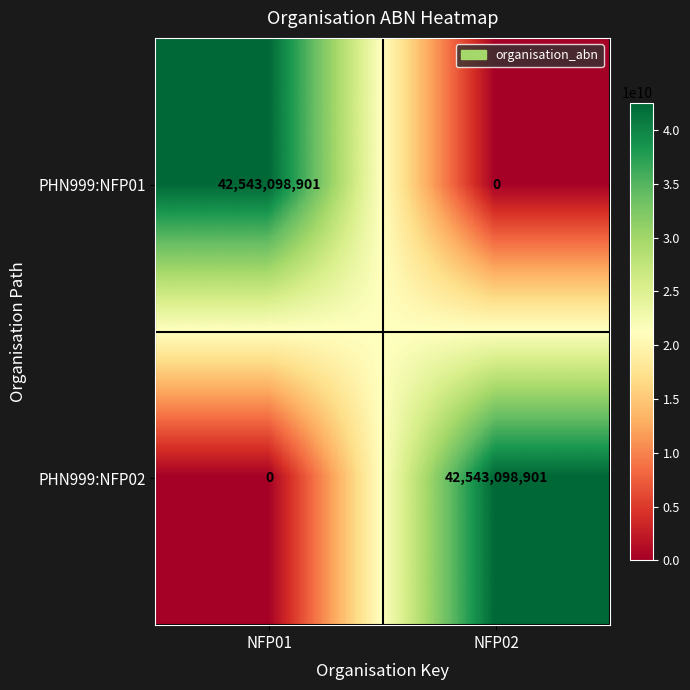

How many categories are shown in the chart?

2